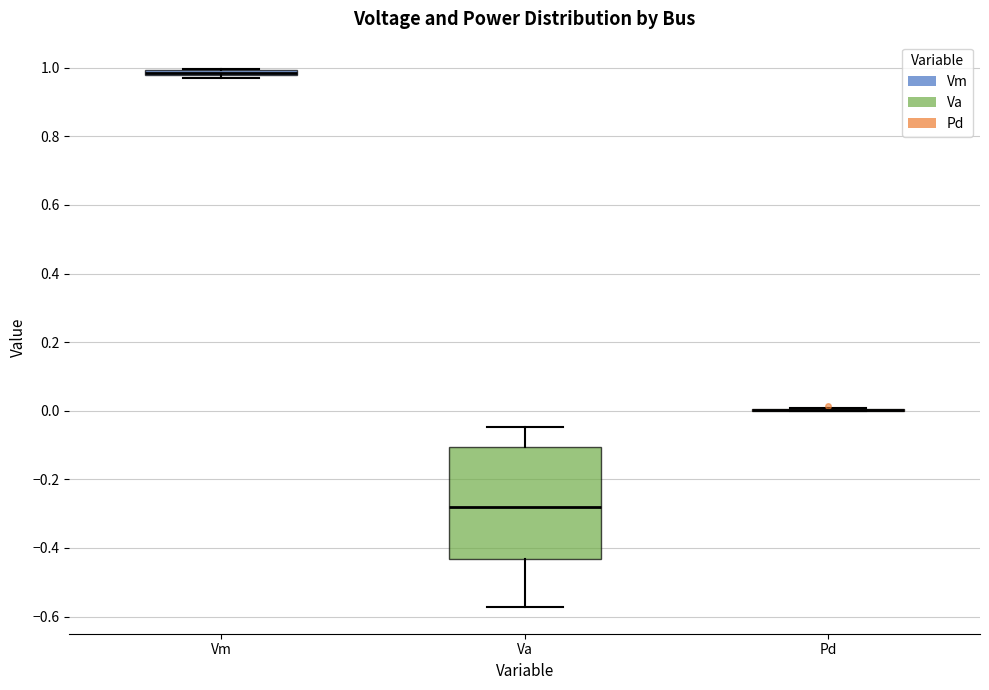

Which box is the tallest, from its lower edge to its upper edge?

Va